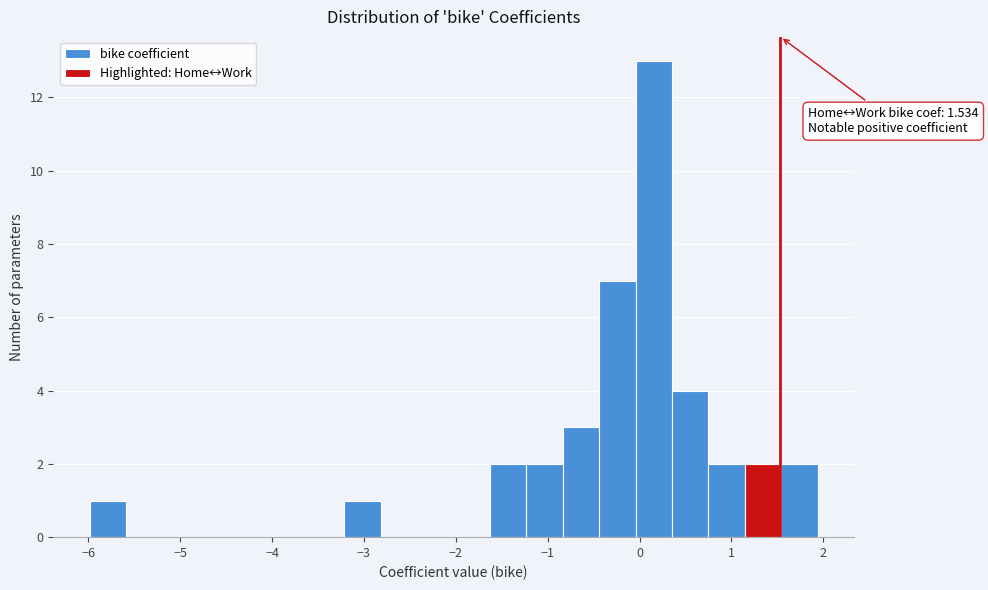

Read against the x-axis, roughly where is the centre of the tallest bar?

0.2